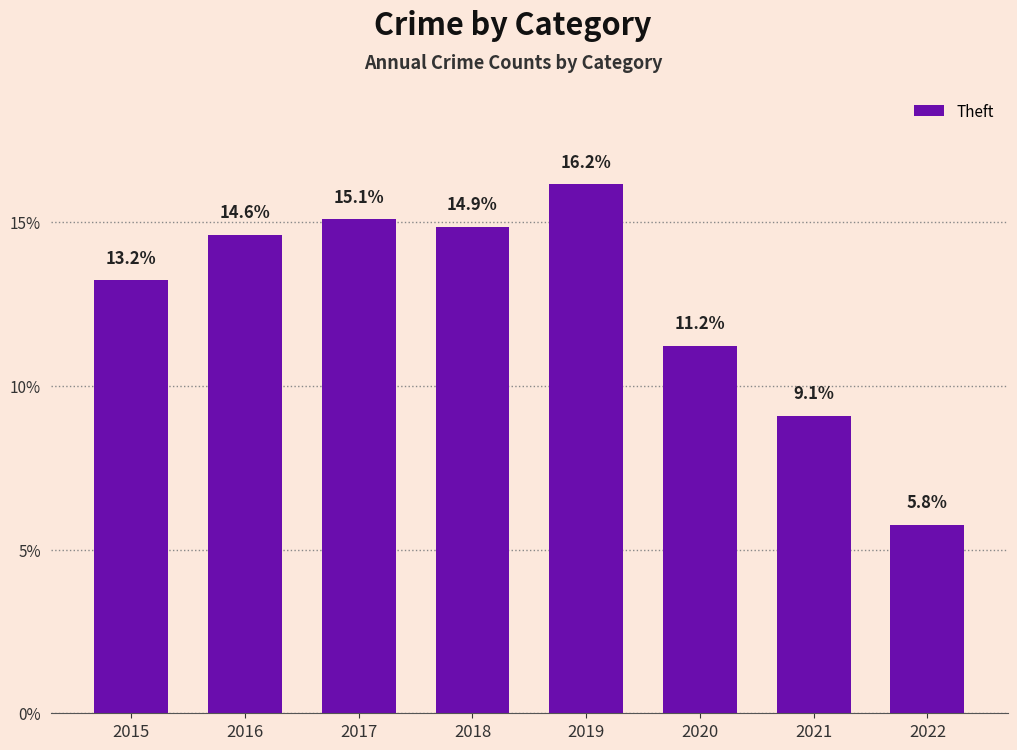

What is the difference between the maximum and minimum values?

10.4